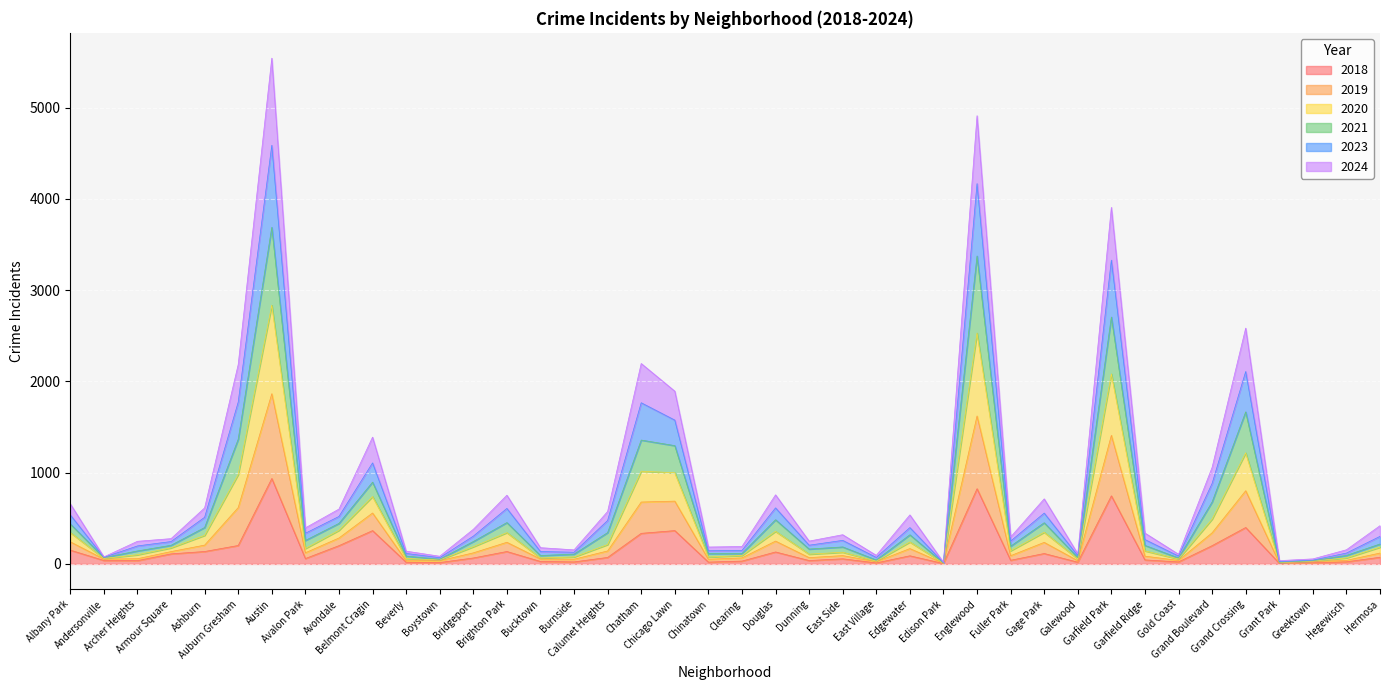

How many interior local valleys does the 2019 series have?

12